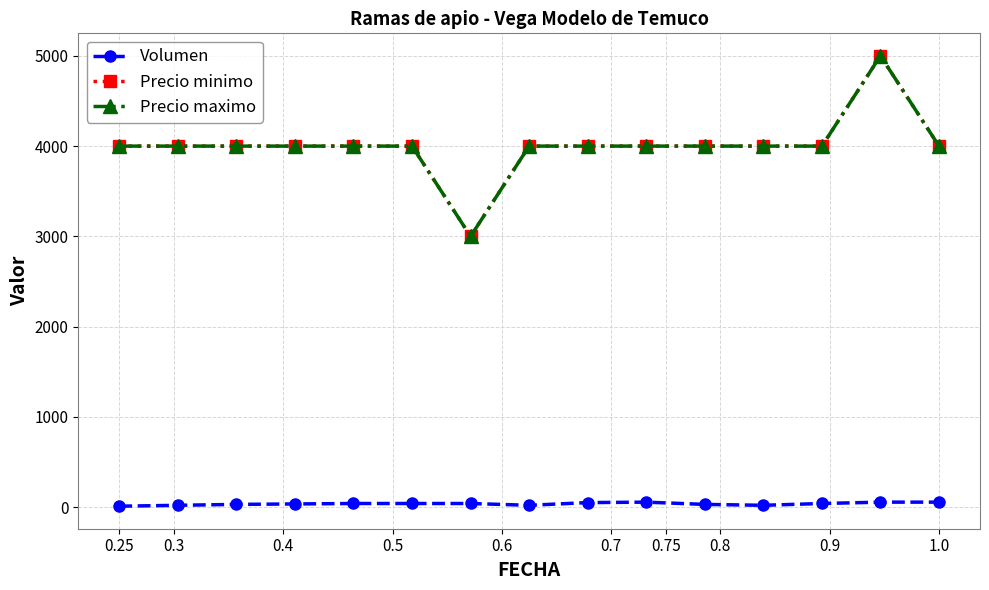

Does the chart display data point markers on the line(s)?

Yes